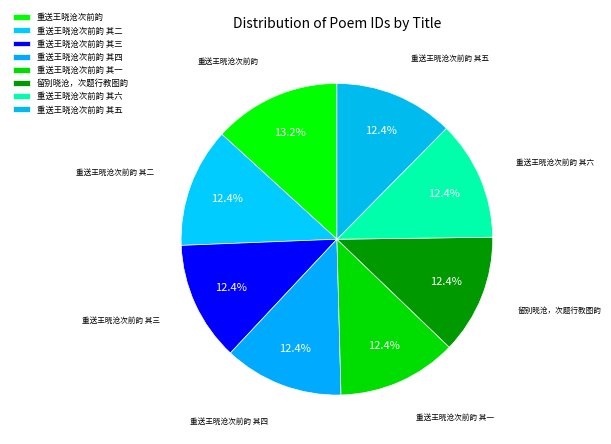

Which slice is the largest?

重送王晓沧次前韵